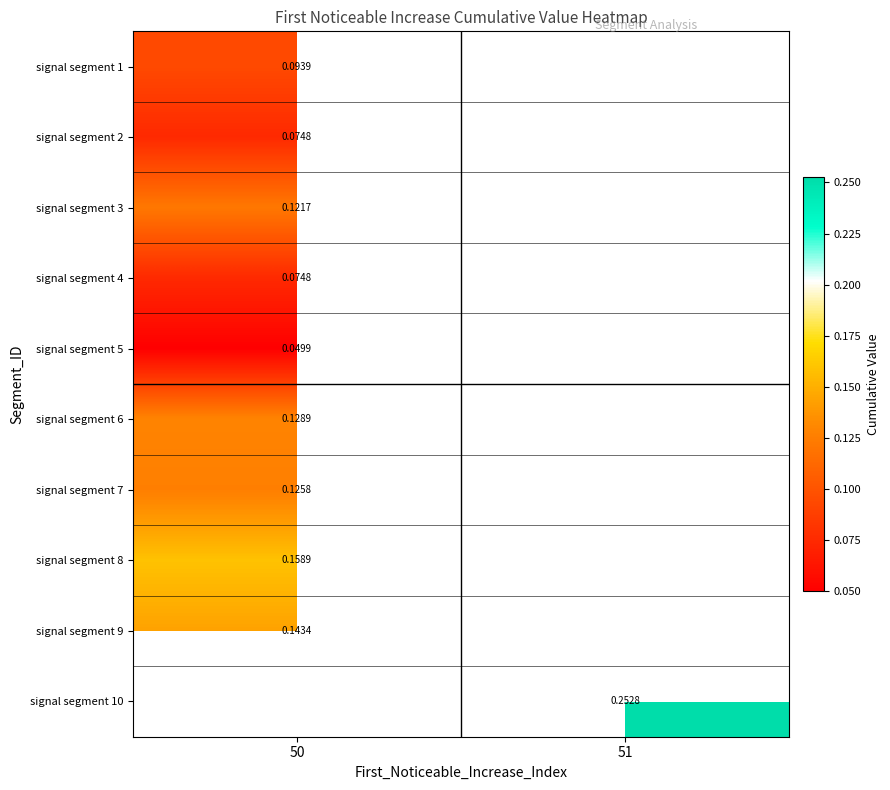

Is the value of signal segment 5 at 50 greater than the value of signal segment 10 at 51?

No